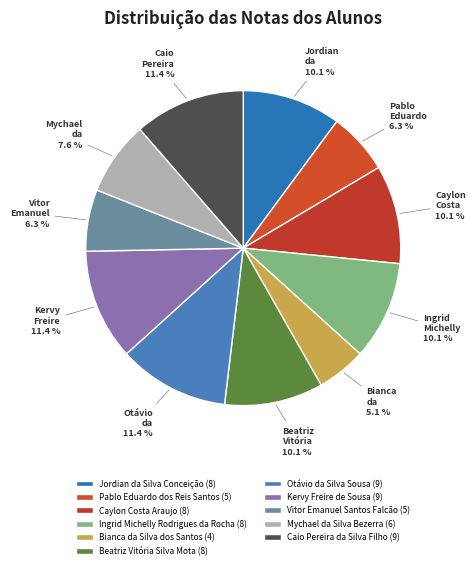

How many slices are in this pie chart?

11